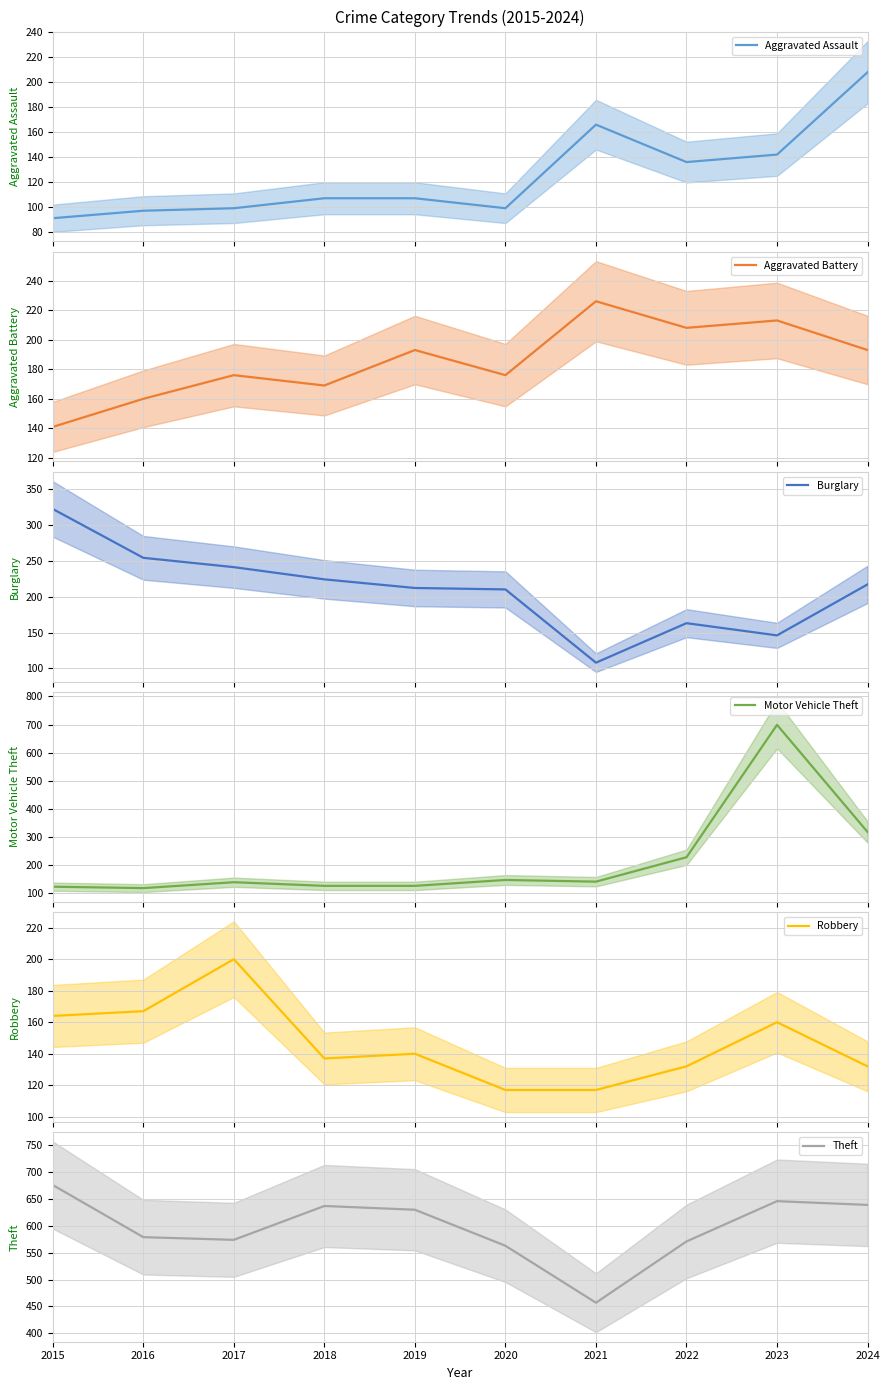

What is the sum of the Theft values at 2022 and 2018?

1208